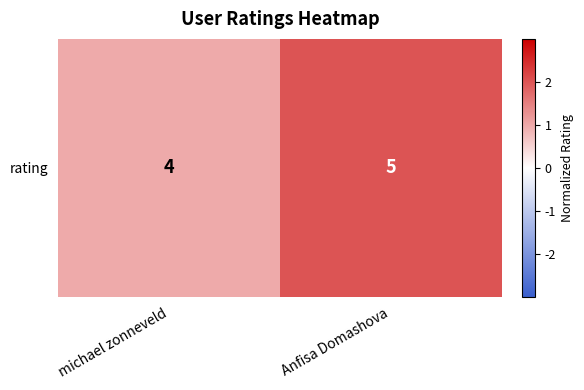

Count the number of data series in this chart.

1